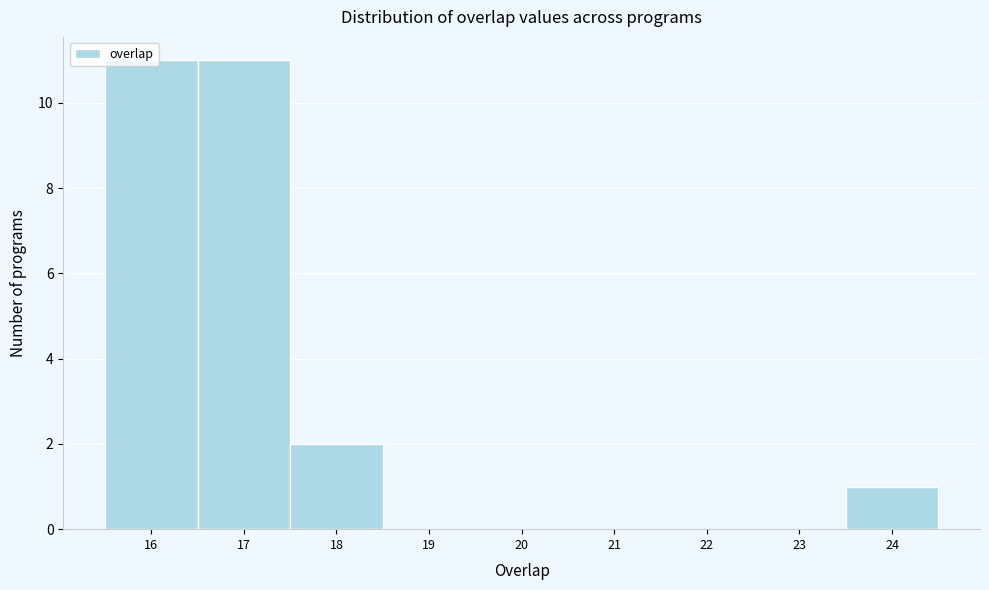

What is the height of the bar covering 15.5 to 16.5 on the x-axis? The values are not printed on the chart, so give them approximately, as read against the axis.

11